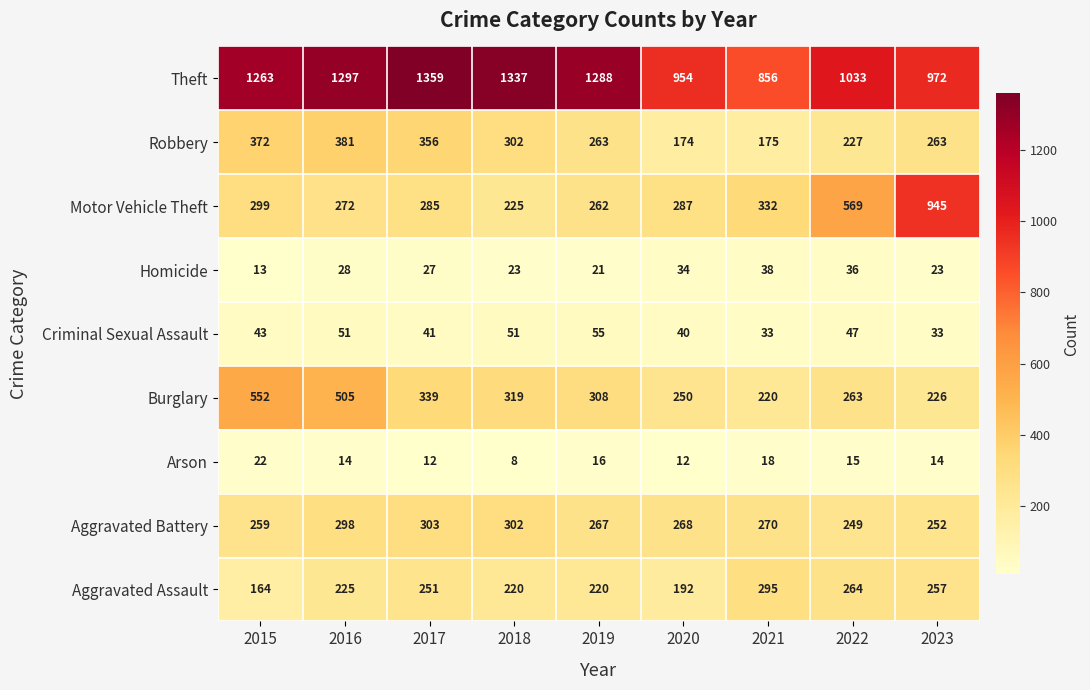

Rank the series by their maximum value, from lowest to highest.

Arson, Homicide, Criminal Sexual Assault, Aggravated Assault, Aggravated Battery, Robbery, Burglary, Motor Vehicle Theft, Theft